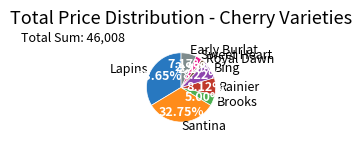

How many slices are in this pie chart?

8